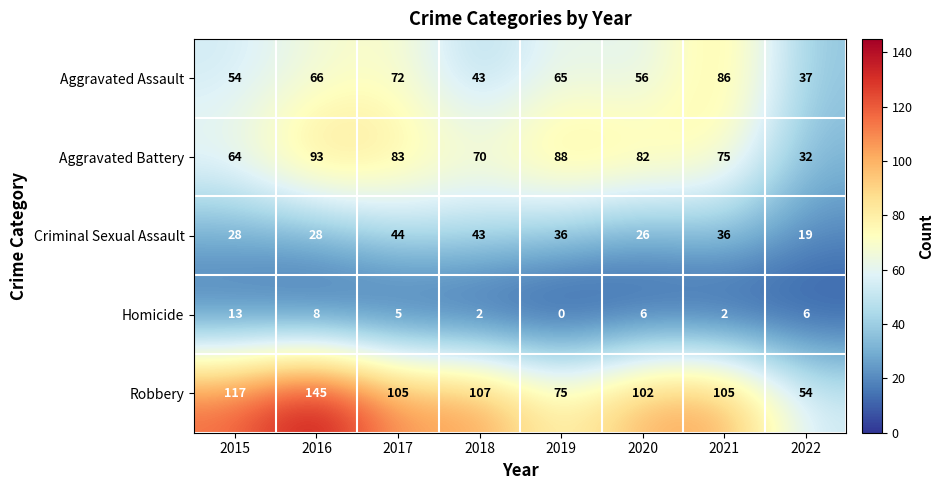

True or false: Homicide has a value of 3 at 2021.

False